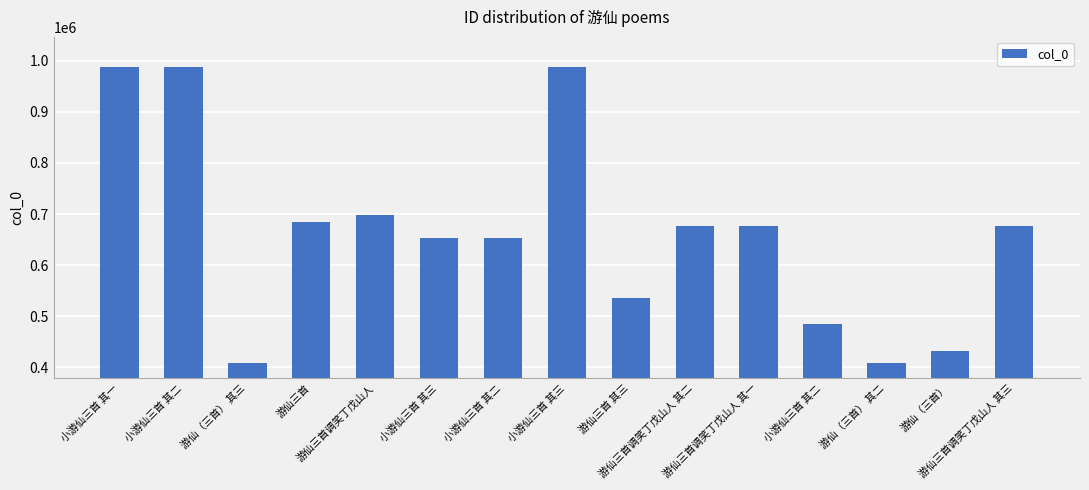

How many bars are there in total?

15